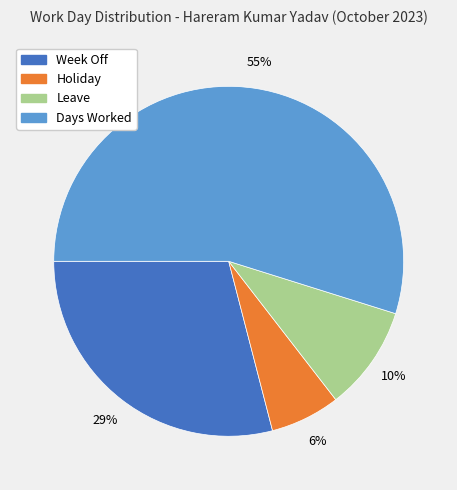

Rank the categories by value from lowest to highest.

Holiday, Leave, Week Off, Days Worked